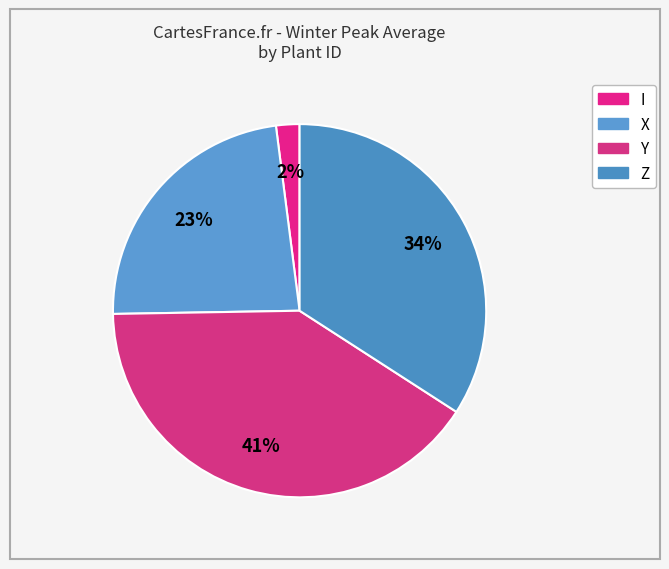

The Y slice represents 54% of the pie. True or false?

False